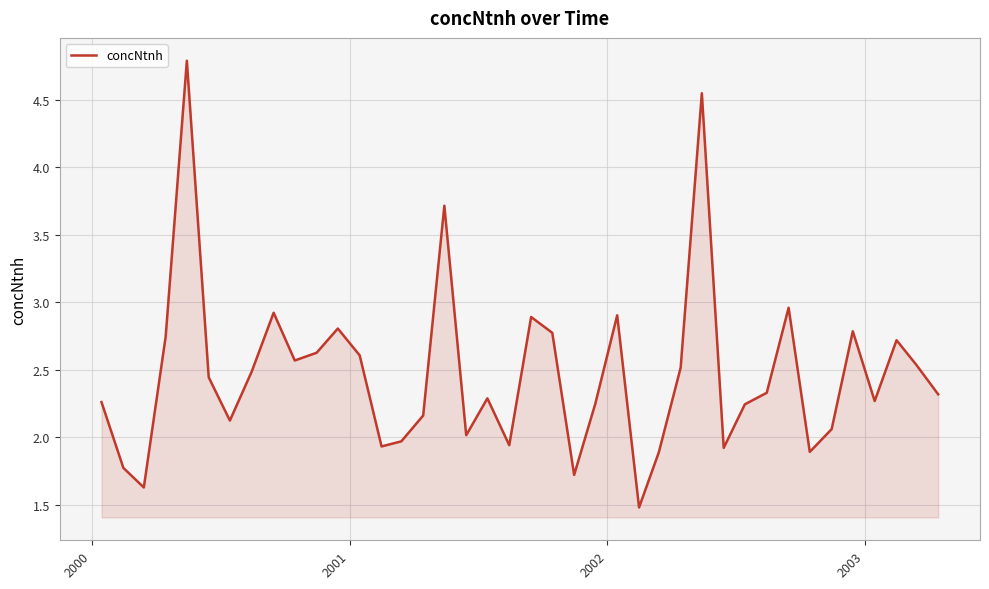

What is the greatest value displayed?

4.8